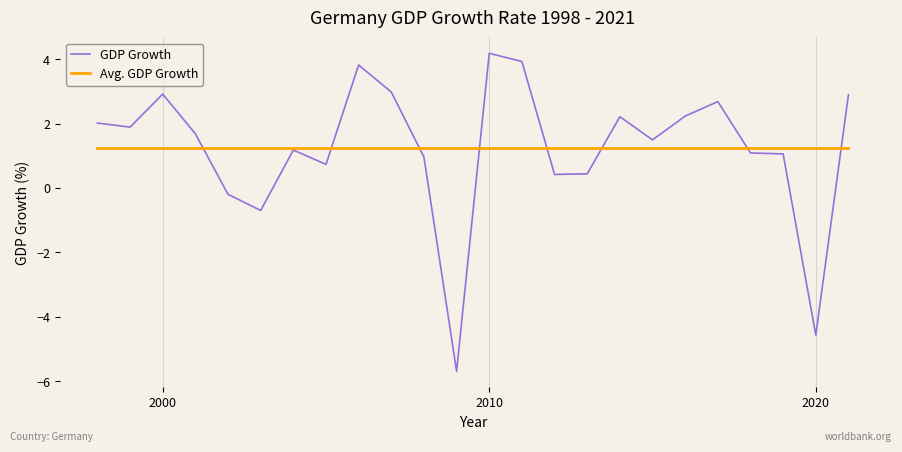

Which series has the largest range (max minus min)?

GDP Growth